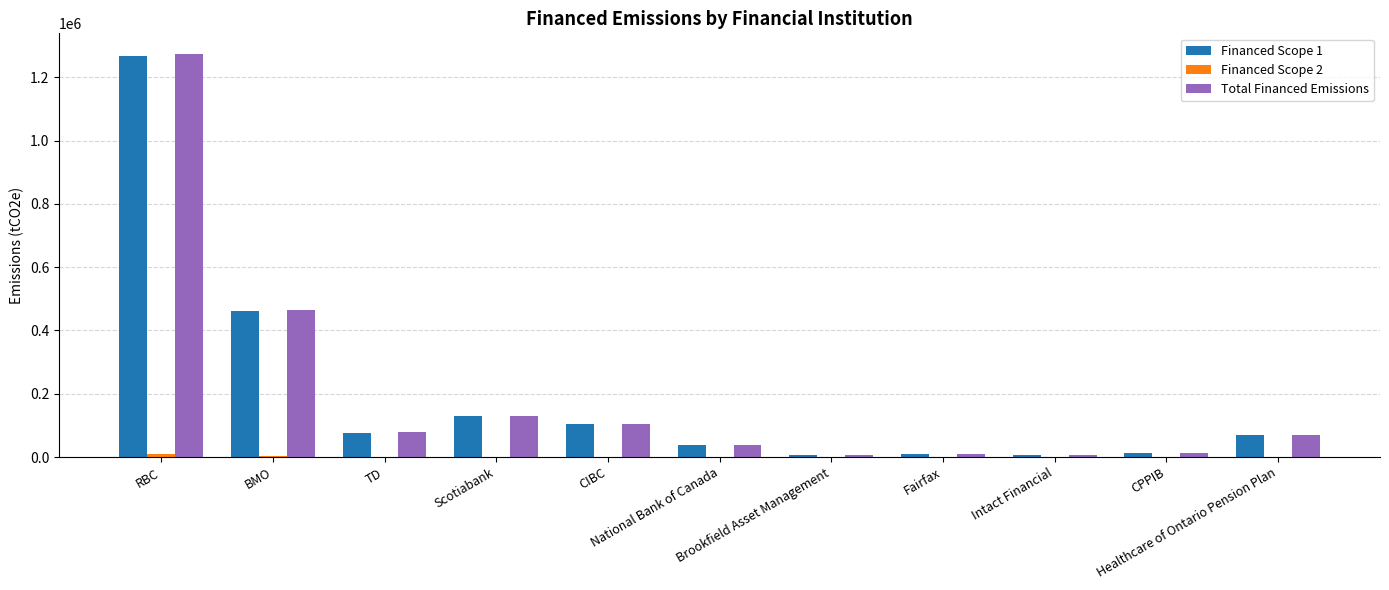

What is the total value across all series at Healthcare of Ontario Pension Plan?

139474.6